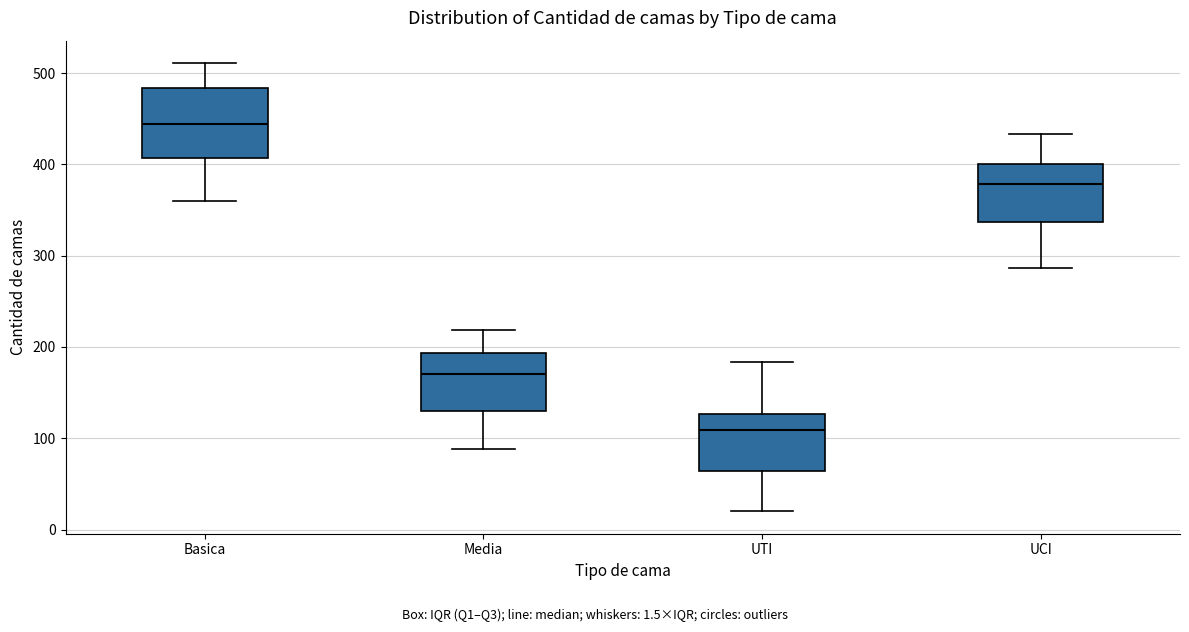

Reading left to right, transcribe this box plot: for each box, give where its median line is, the range the box spans, and where its two whiskers end, as read against the y-axis. The values are not printed on the chart, so give them approximately, as read against the axis.

Basica: median 440, box 410 to 480, whiskers 360 to 510
Media: median 170, box 130 to 190, whiskers 90 to 220
UTI: median 110, box 60 to 130, whiskers 20 to 180
UCI: median 380, box 340 to 400, whiskers 290 to 430